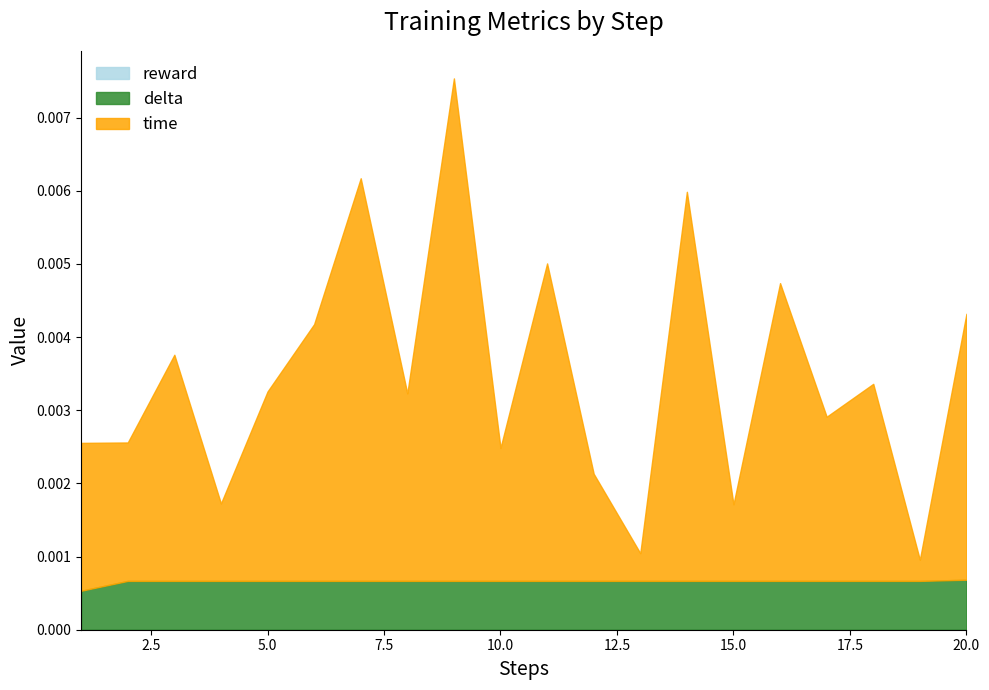

Rank the series by their maximum value, from lowest to highest.

reward, delta, time